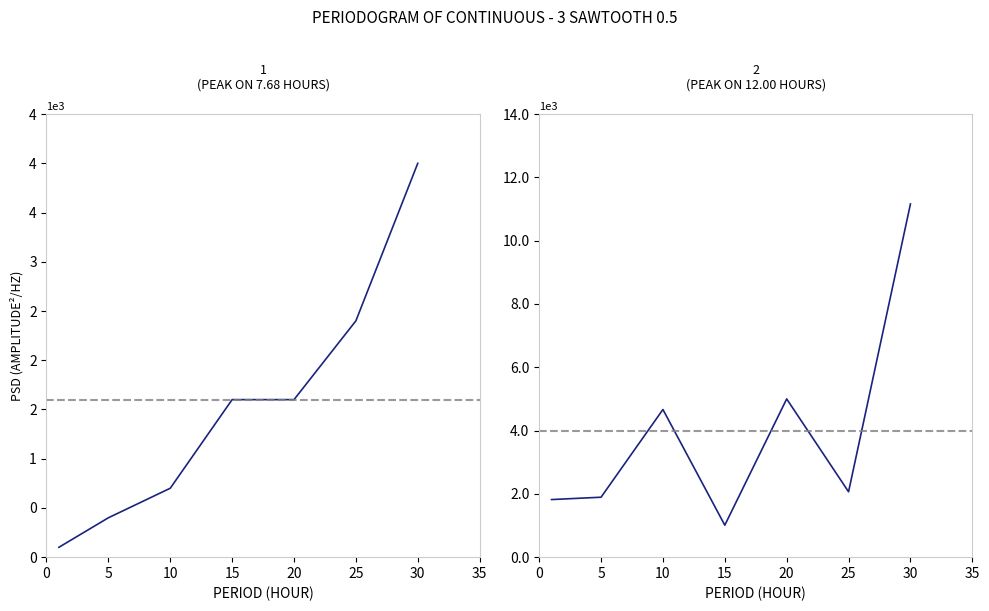

Which series has the widest spread of values?

currentAveragePrice